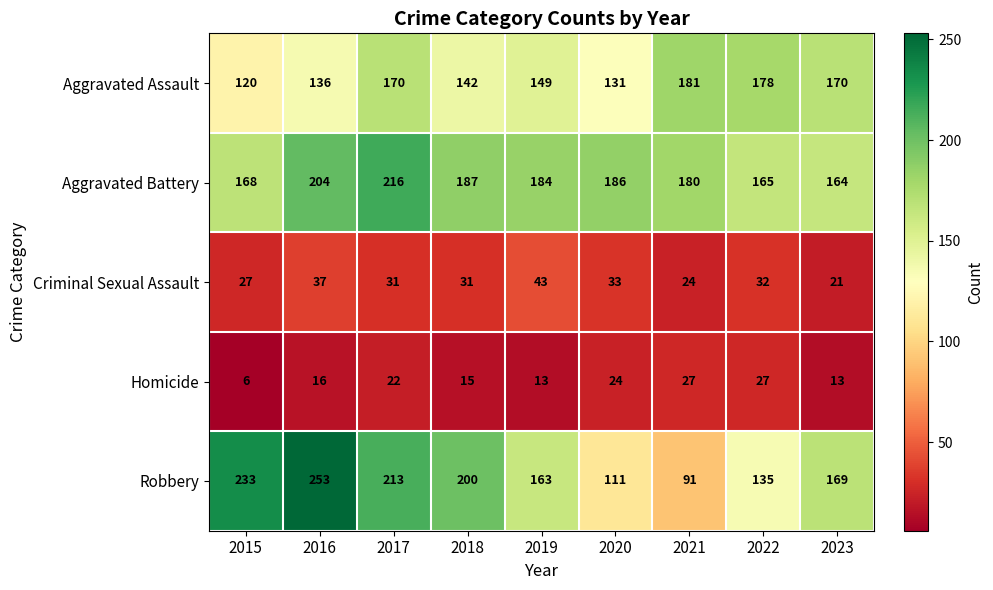

Which series has the largest range (max minus min)?

Robbery